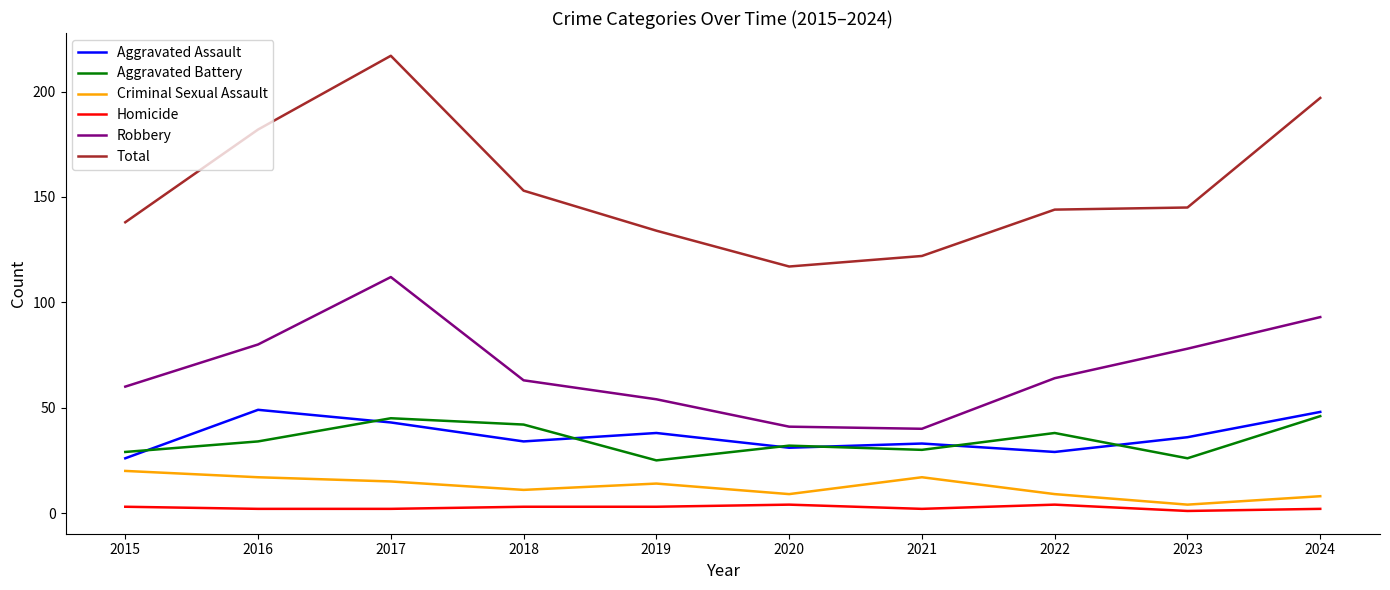

What is the average value of the Homicide series?

3